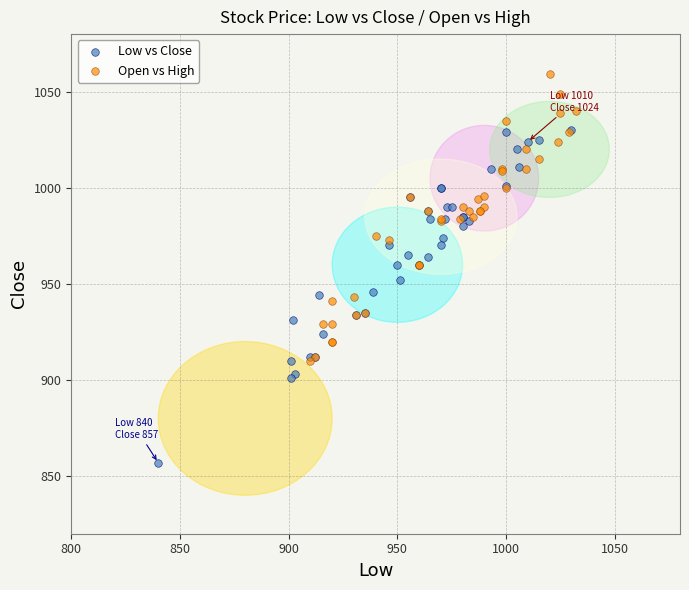

Which series has the largest Y range (max minus min)?

Low vs Close